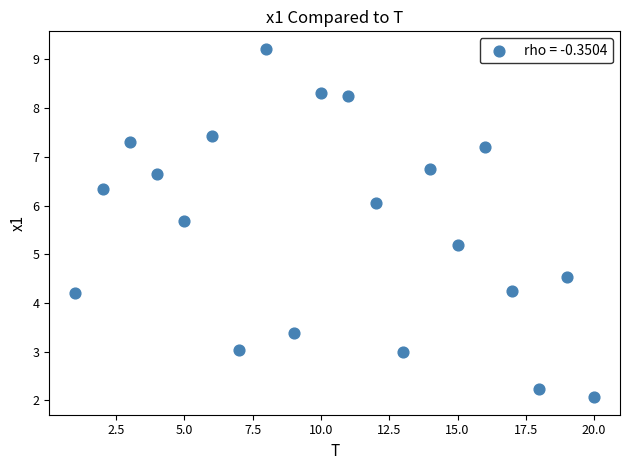

What is the range of Y values (max minus min)?

7.2